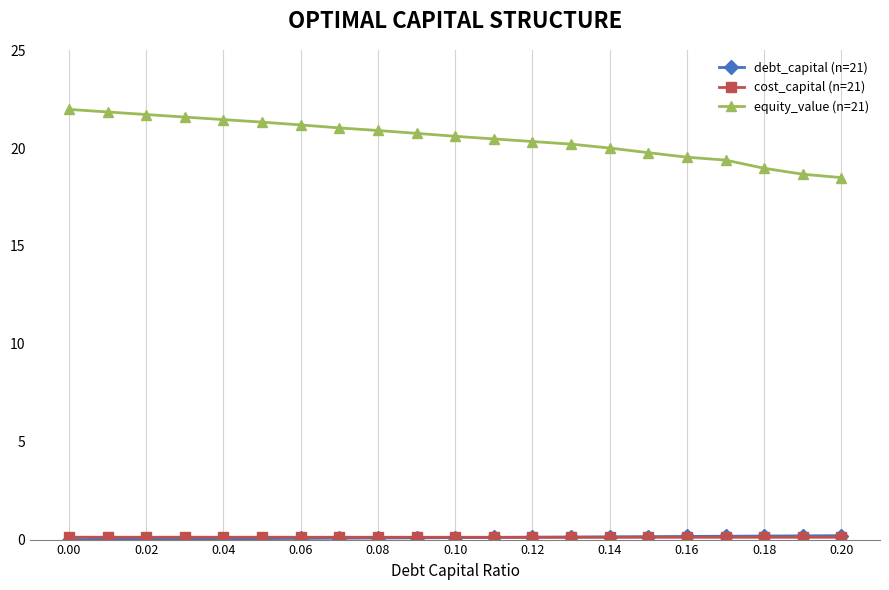

At how many categories does at least one series exceed 1?

21